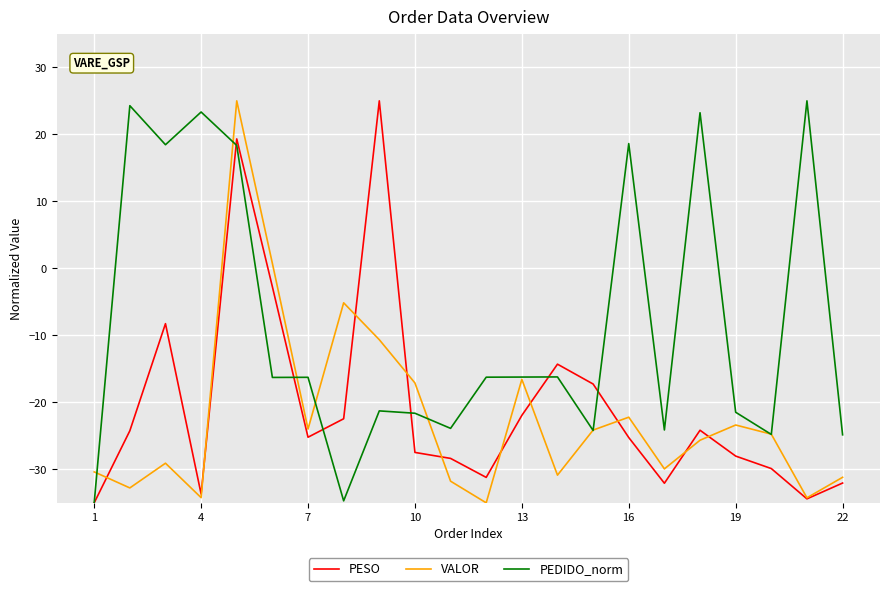

In VALOR, how many points are higher than both neighbors (excluding endpoints)?

6